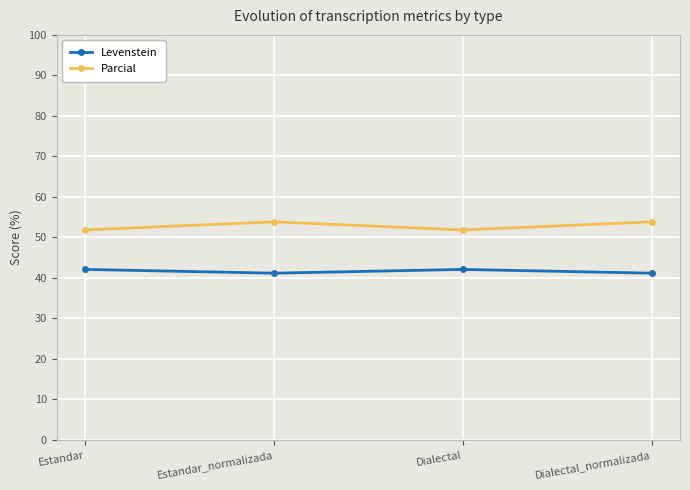

How many Parcial values are between 51 and 53?

2